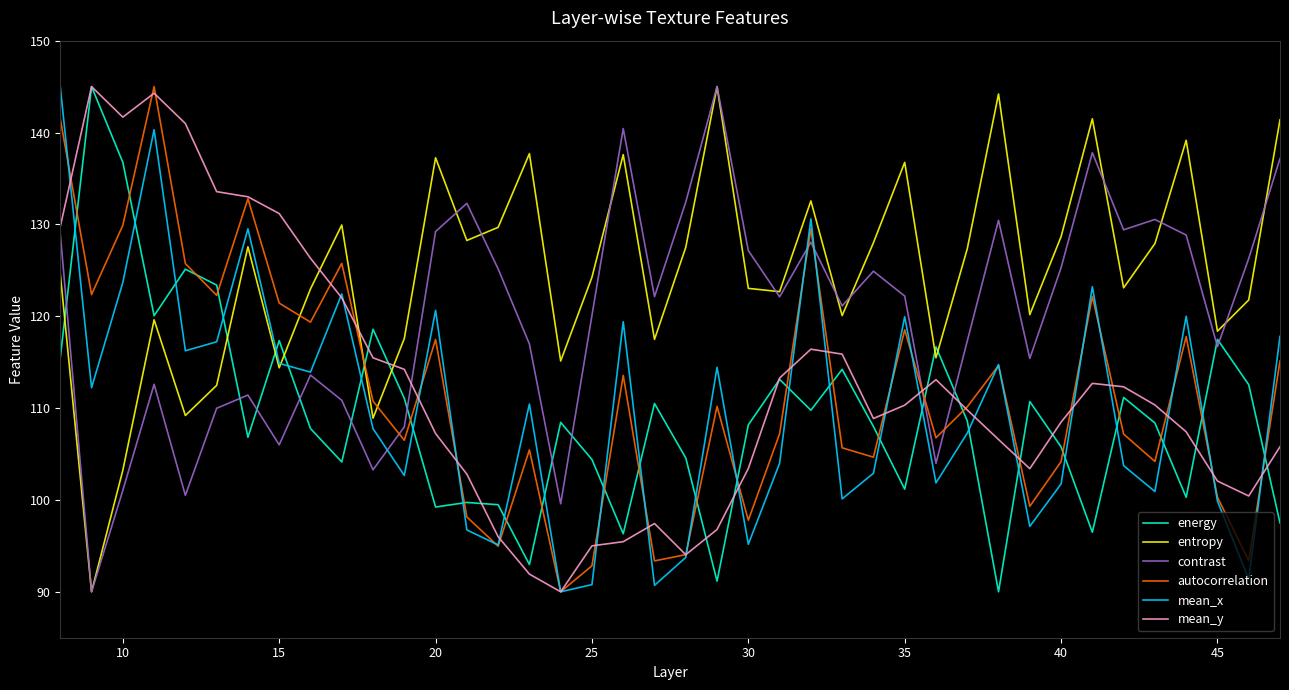

Which series has the largest total across all categories?

entropy